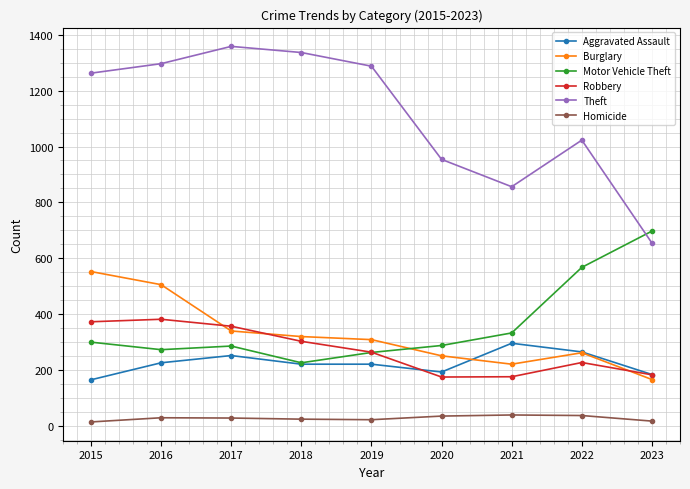

What is the difference between the second highest and minimum values in the Homicide series?

23